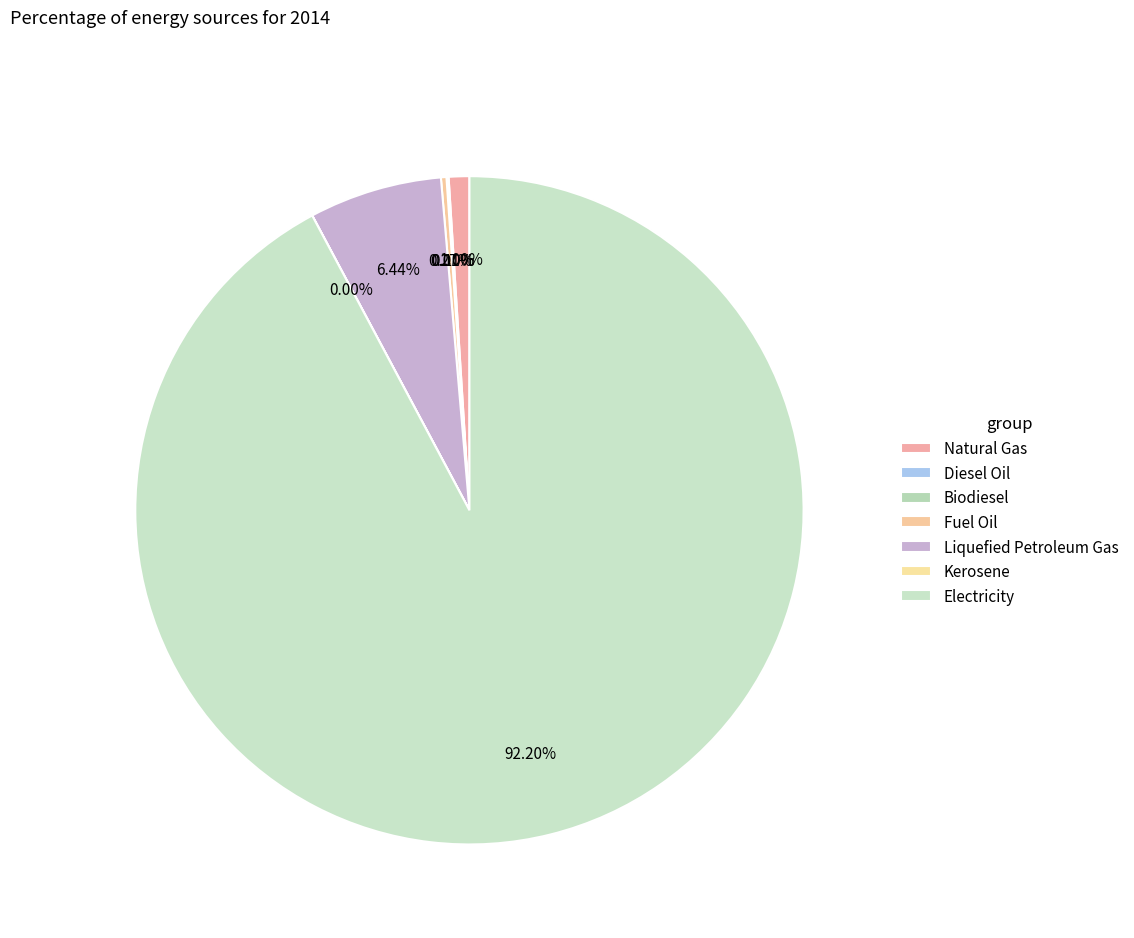

How many slices are in this pie chart?

7